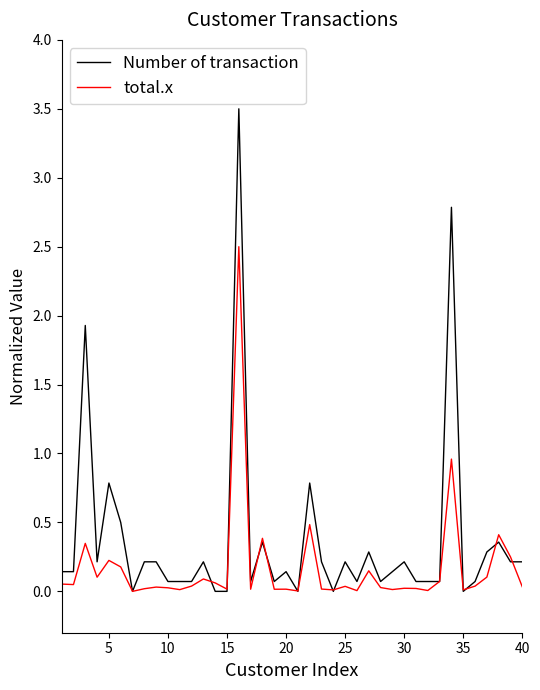

True or false: total.x and Number of transaction cross at least once.

True